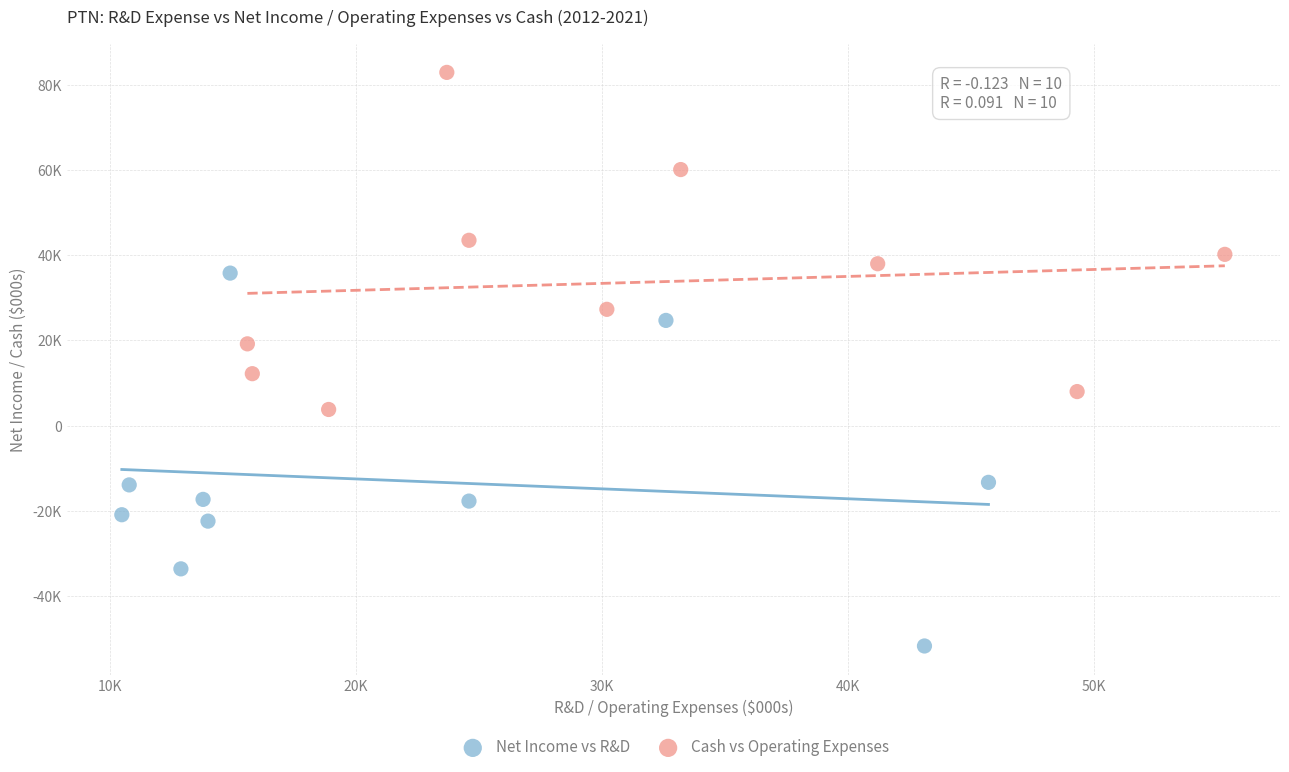

What are all the series names shown in the legend?

Net Income vs R&D, Cash vs Operating Expenses